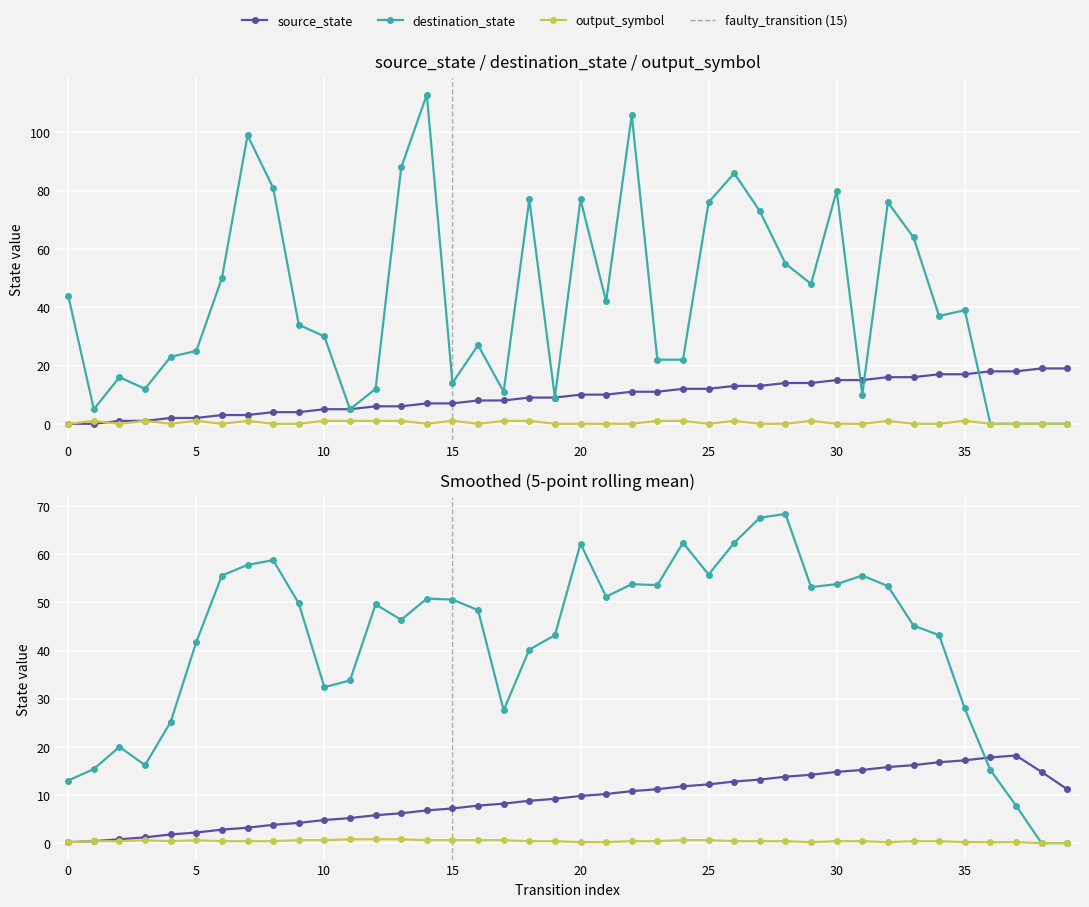

True or false: destination_state and source_state intersect in this chart.

True